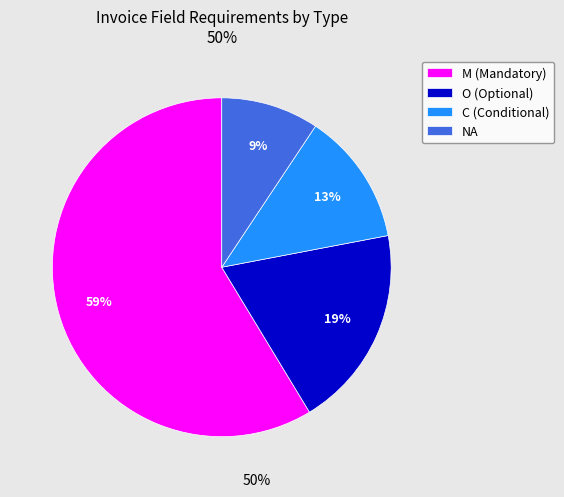

Which category has the biggest portion of the pie?

M (Mandatory)